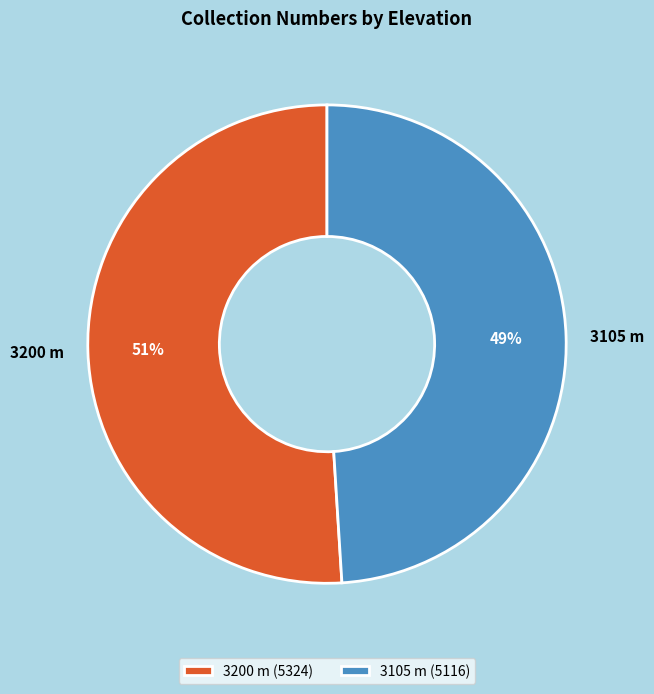

Which slice is the smallest?

3105 m